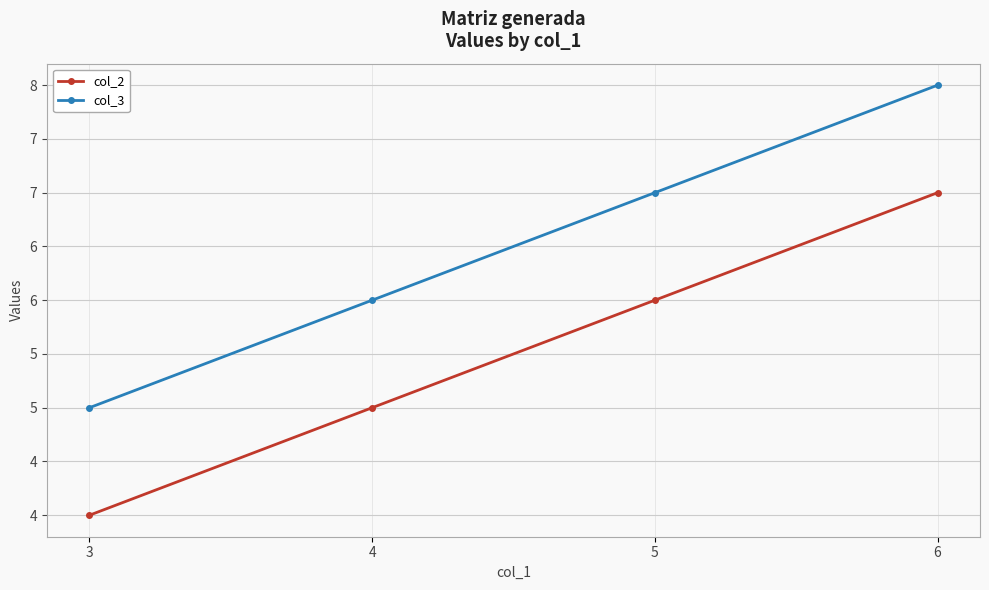

Reading left to right, transcribe all the data shown in this chart.

col_2: 4	5	6	7
col_3: 5	6	7	8